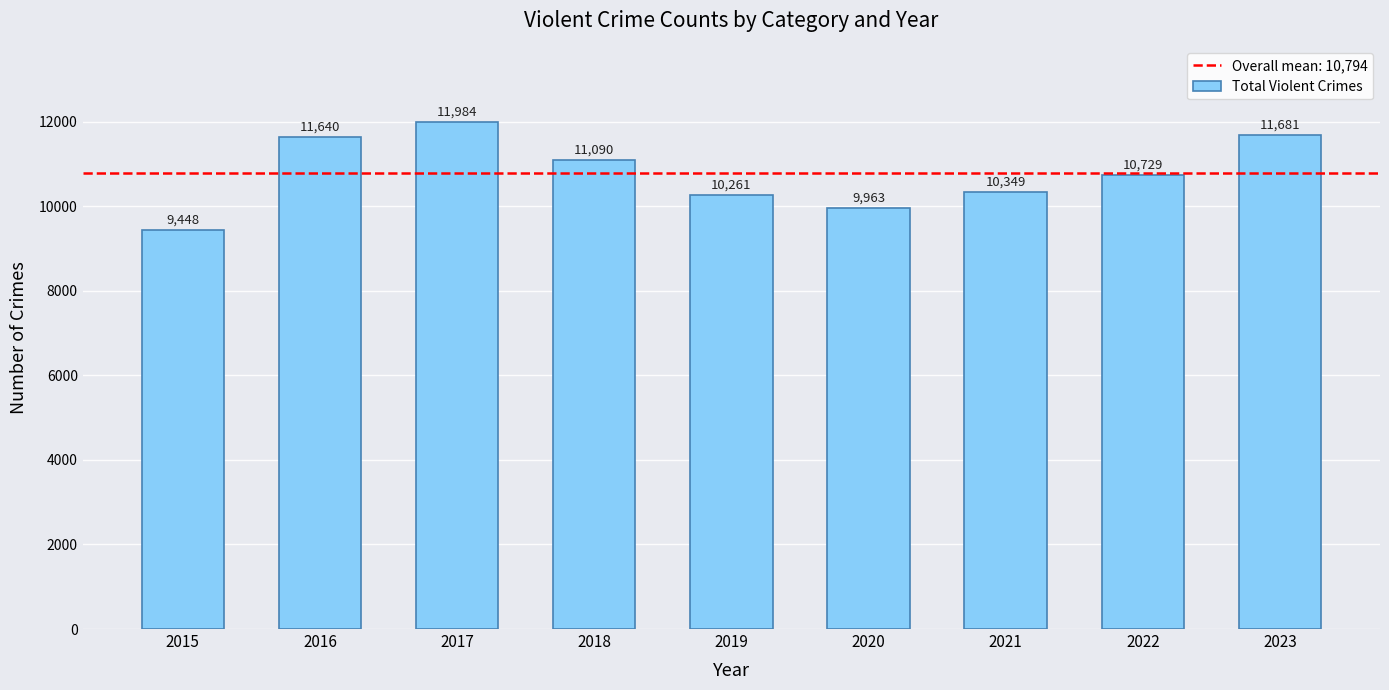

What is the difference between the maximum and second lowest values?

2021